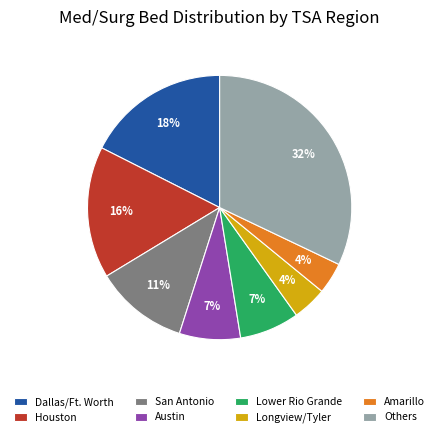

To the nearest percent, what is the combined percentage of Austin and Dallas/Ft. Worth?

25%